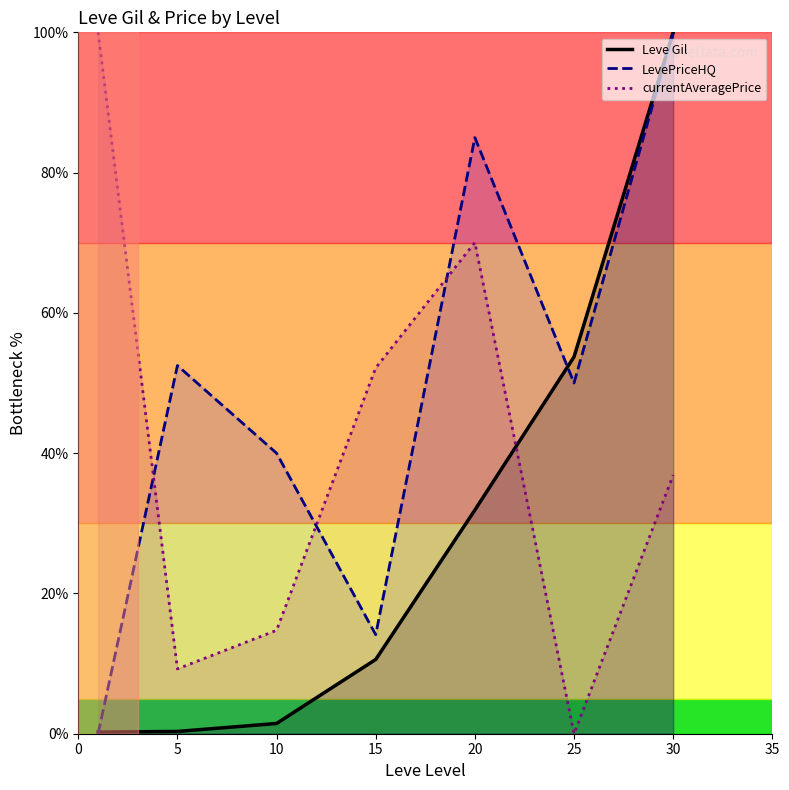

Which series ends up on top after the final intersection of currentAveragePrice and LevePriceHQ?

LevePriceHQ